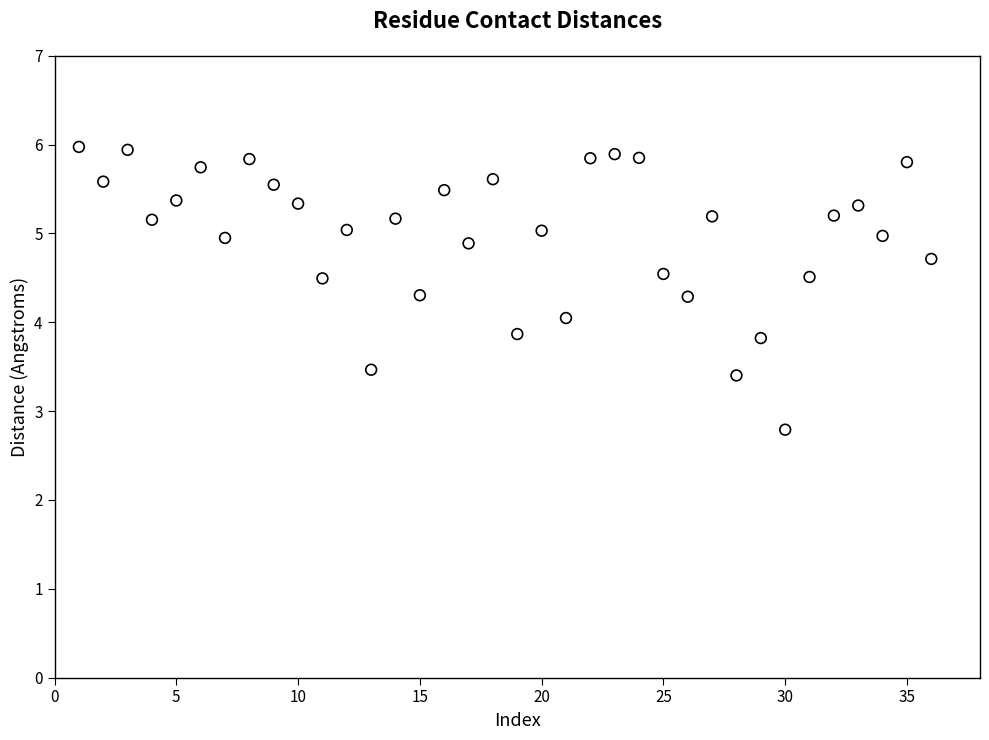

What is the range of Y values (max minus min)?

3.2